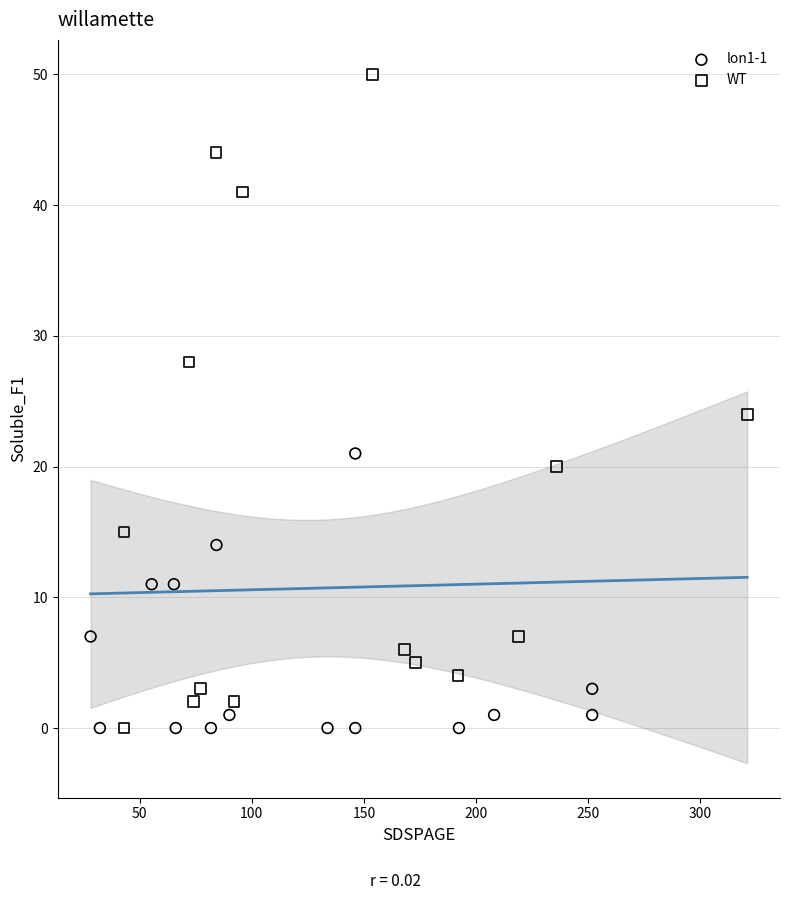

What are all the series names shown in the legend?

lon1-1, WT